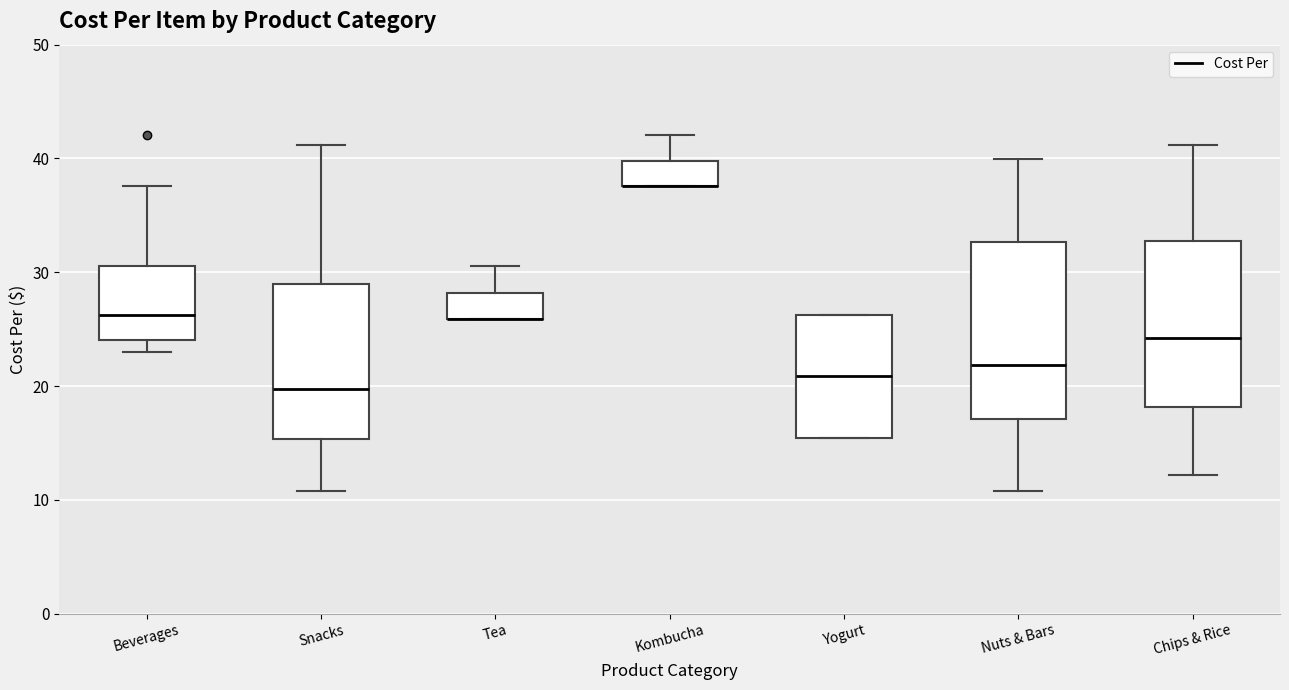

Reading left to right, transcribe this box plot: for each box, give where its median line is, the range the box spans, and where its two whiskers end, as read against the y-axis. The values are not printed on the chart, so give them approximately, as read against the axis.

Beverages: median 26, box 24 to 31, whiskers 23 to 38
Snacks: median 20, box 15 to 29, whiskers 11 to 41
Tea: median 26 (drawn on the box's lower edge), box 26 to 28, whiskers 26 to 31
Kombucha: median 38 (drawn on the box's lower edge), box 38 to 40, whiskers 38 to 42
Yogurt: median 21, box 15 to 26, whiskers 15 to 26
Nuts & Bars: median 22, box 17 to 33, whiskers 11 to 40
Chips & Rice: median 24, box 18 to 33, whiskers 12 to 41